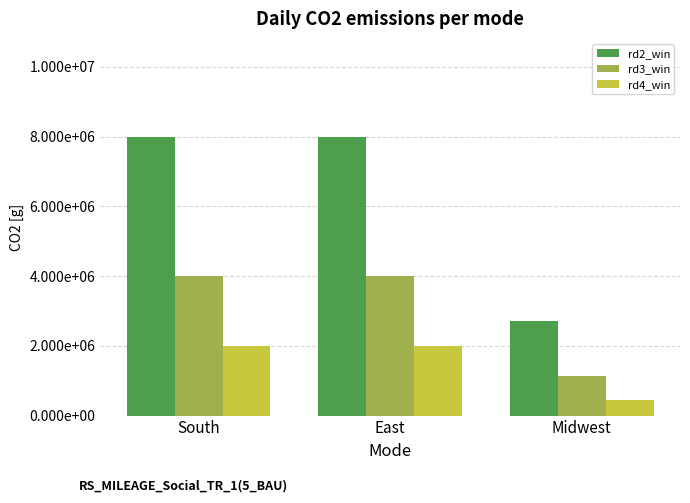

Which category has the highest value in the rd3_win series?

East